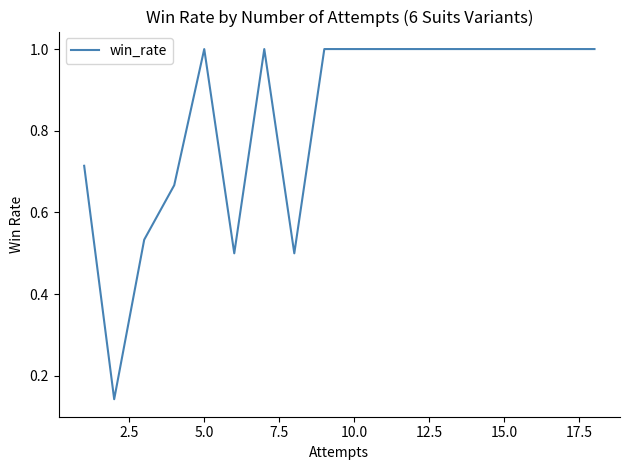

What is the difference between the maximum and minimum values?

0.9